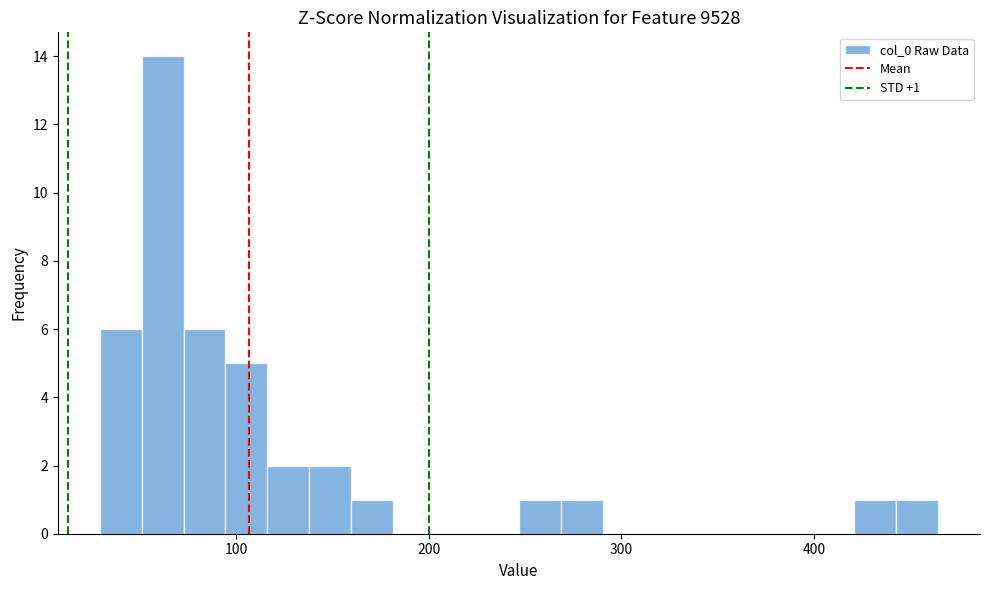

Around what value on the x-axis is the tallest bar? Give the approximate position of its centre, as read against the axis.

60